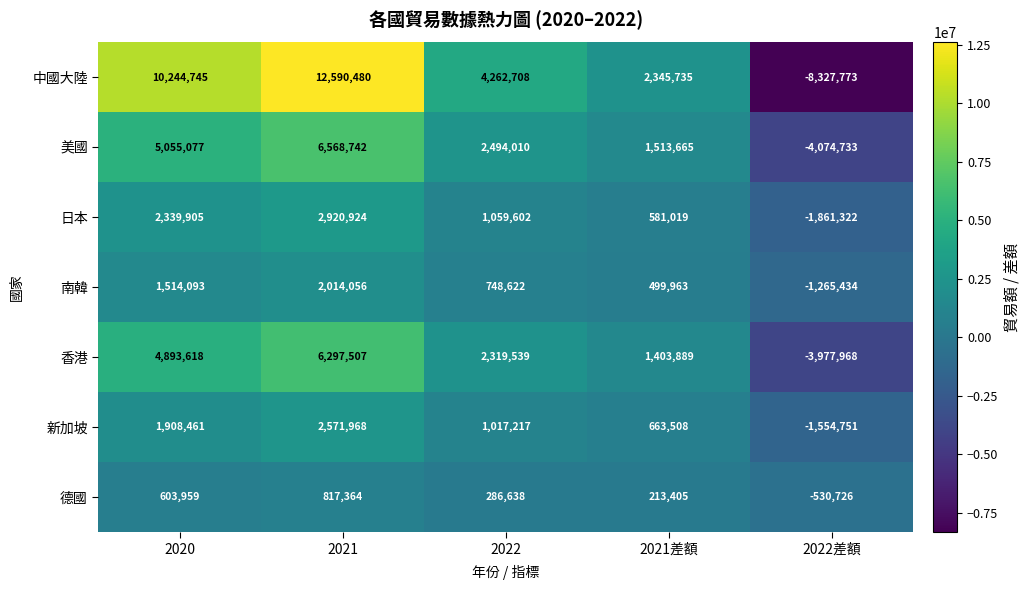

What is the greatest value displayed?

12590480